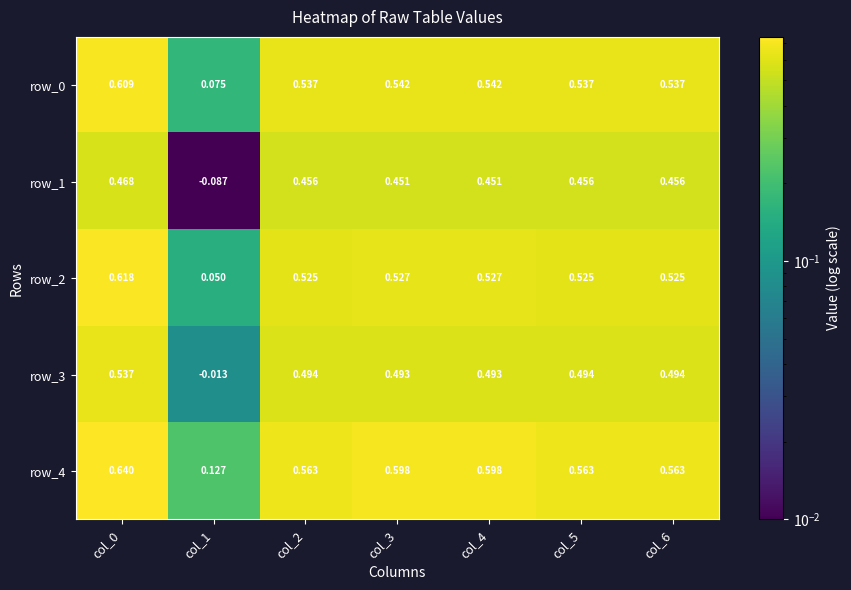

Is the value of row_0 at col_0 greater than the value of row_4 at col_5?

Yes